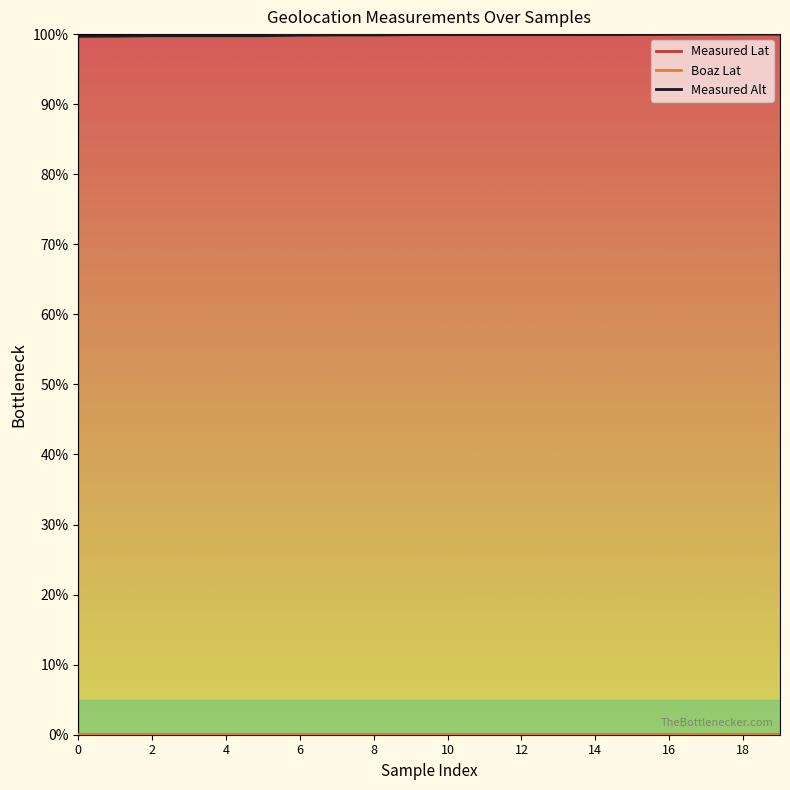

Which series has the largest total across all categories?

Measured Alt